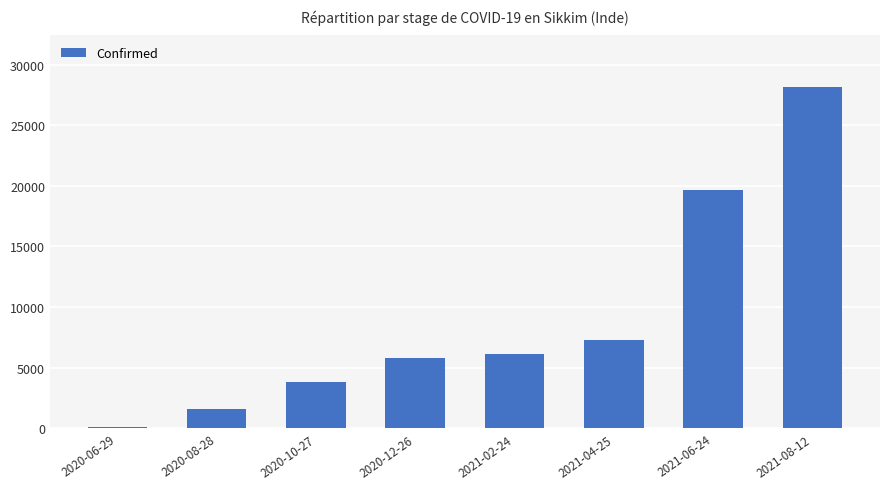

What is the maximum value shown in the chart?

28175